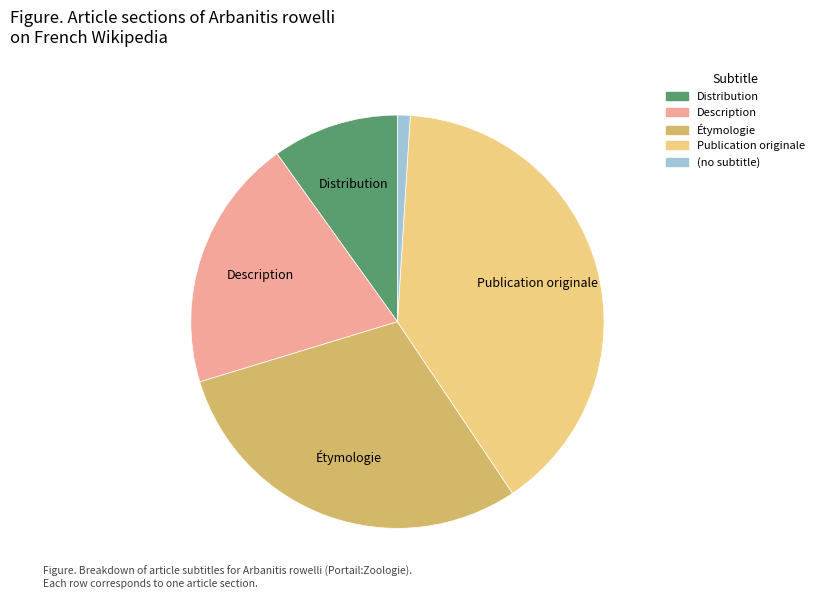

True or false: Distribution accounts for 10% of the total.

True